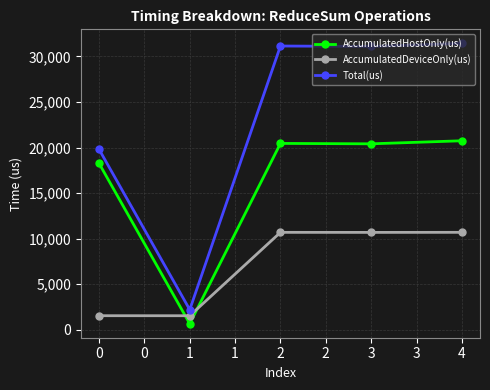

What is the difference between the Total(us) values at 1 and 0?

17599.0